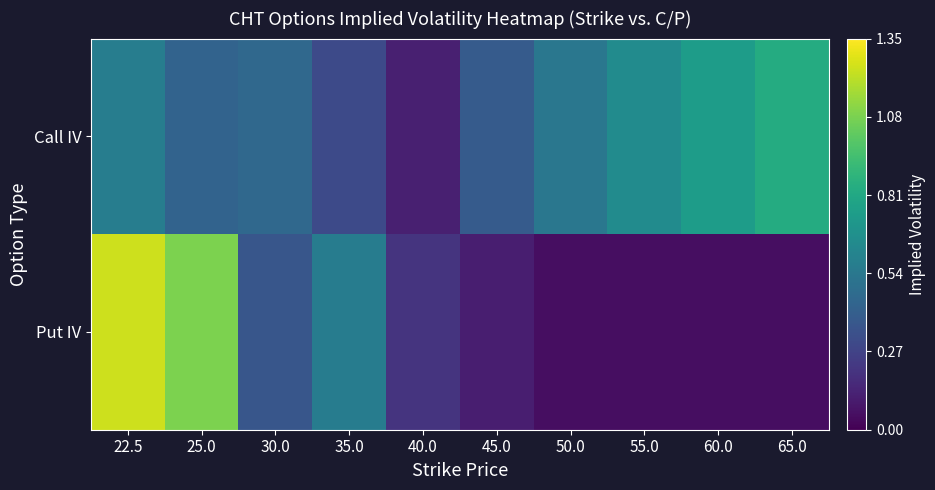

Rank the series by their average value, from highest to lowest.

Call IV, Put IV